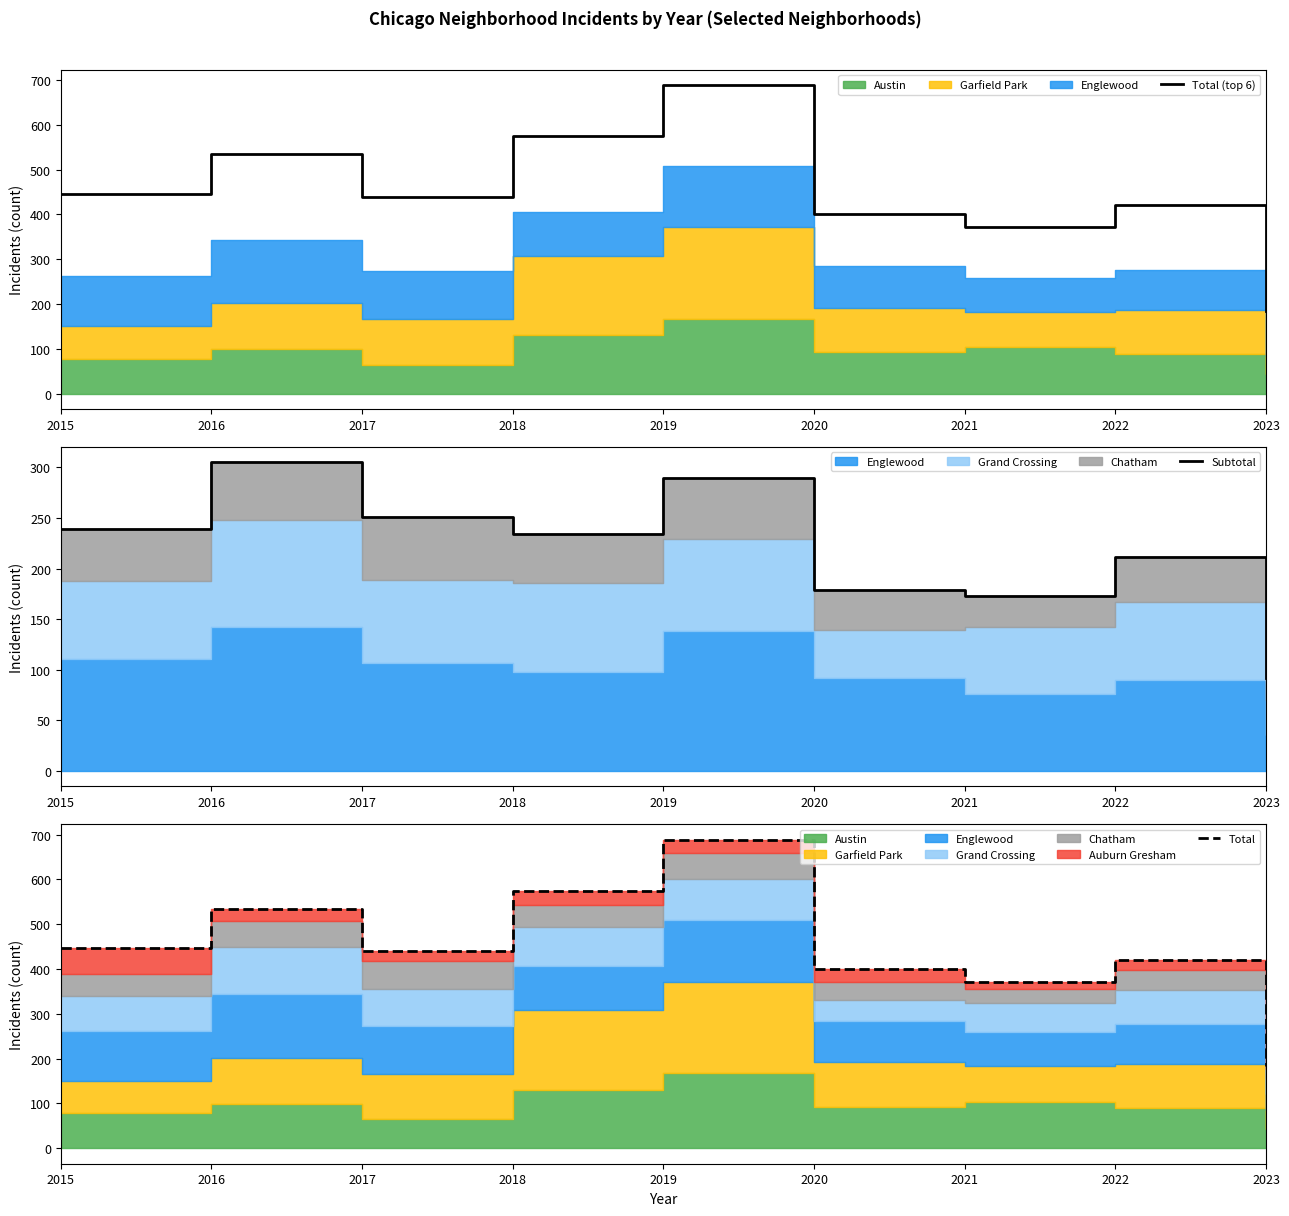

Rank the series by their maximum value, from lowest to highest.

Subtotal, Total (top 6), Total